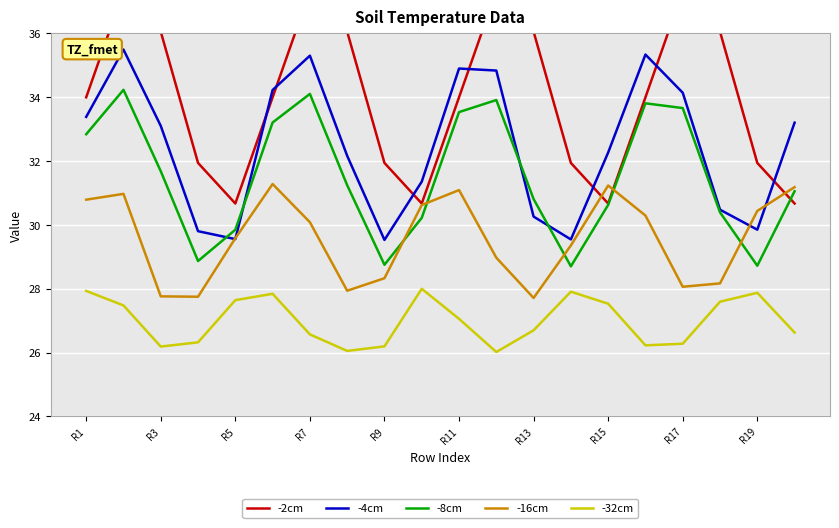

What is the minimum value for -32cm?

26.0